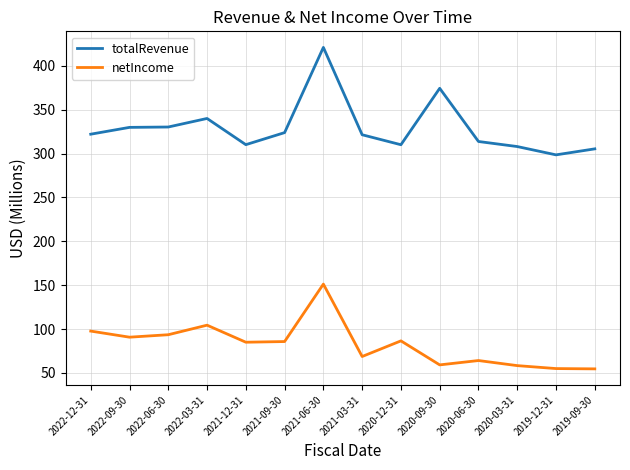

What is the sum of the totalRevenue values at 2021-12-31 and 2020-09-30?

684.5